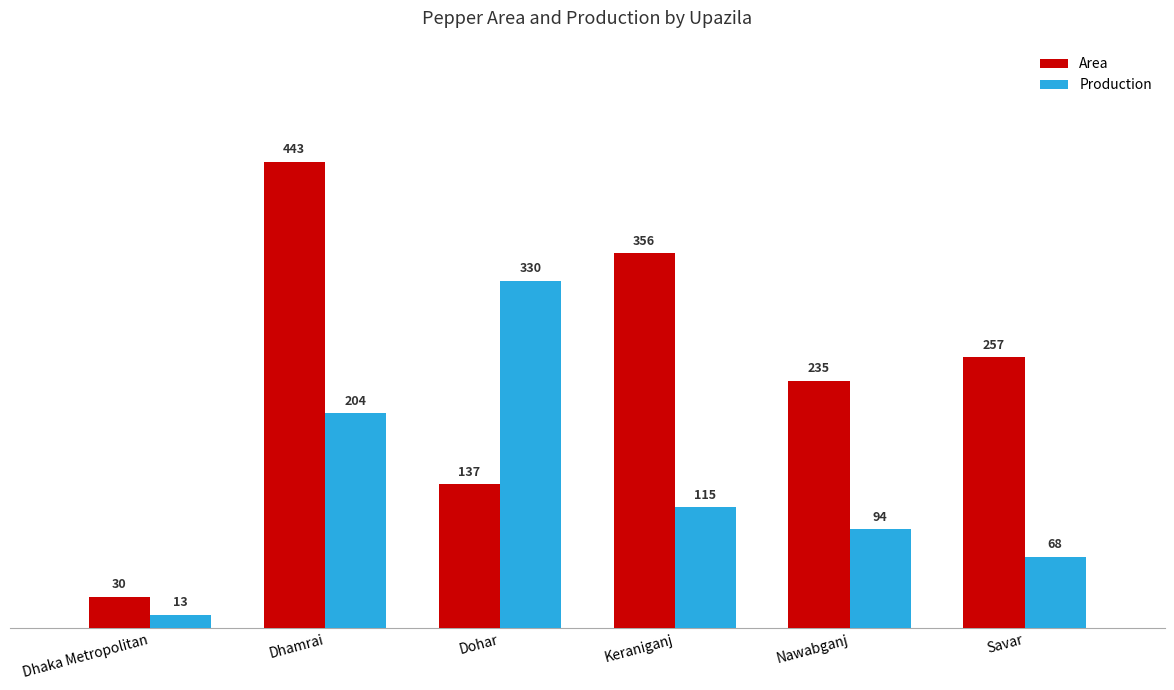

List the series in order of their peak value, highest first.

Area, Production